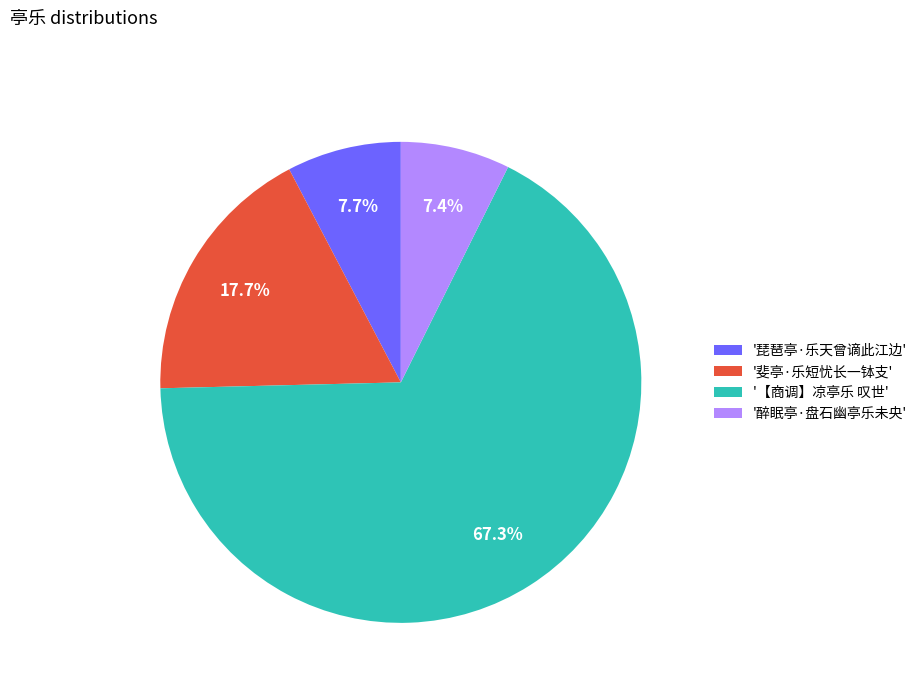

Which has a higher value, '斐亭·乐短忧长一钵支' or '醉眠亭·盘石幽亭乐未央'?

'斐亭·乐短忧长一钵支'